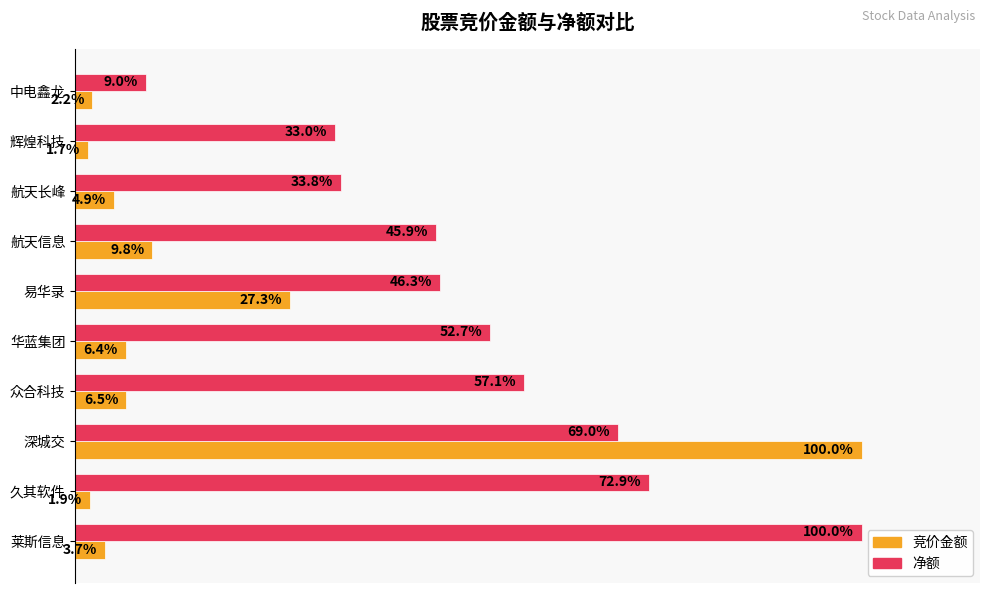

Rank the series by their average value, from lowest to highest.

竞价金额, 净额